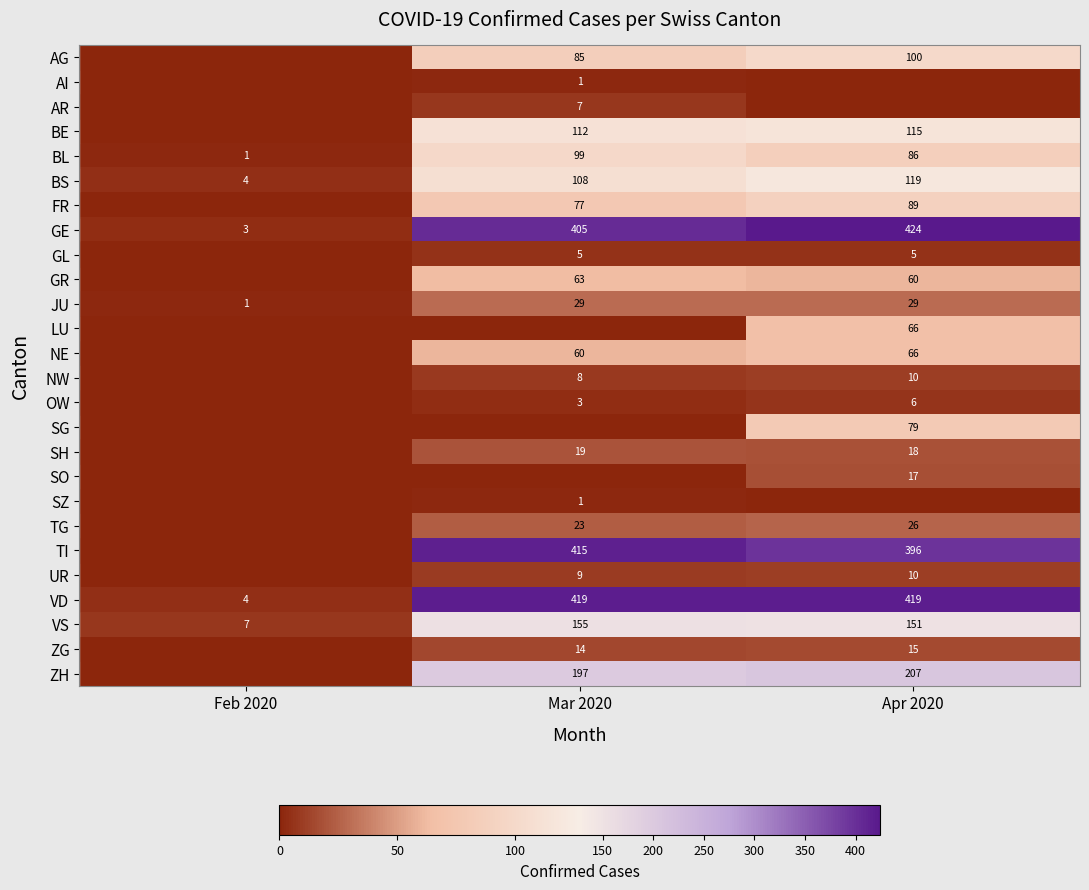

What is the sum of the GR values at Mar 2020 and Apr 2020?

123